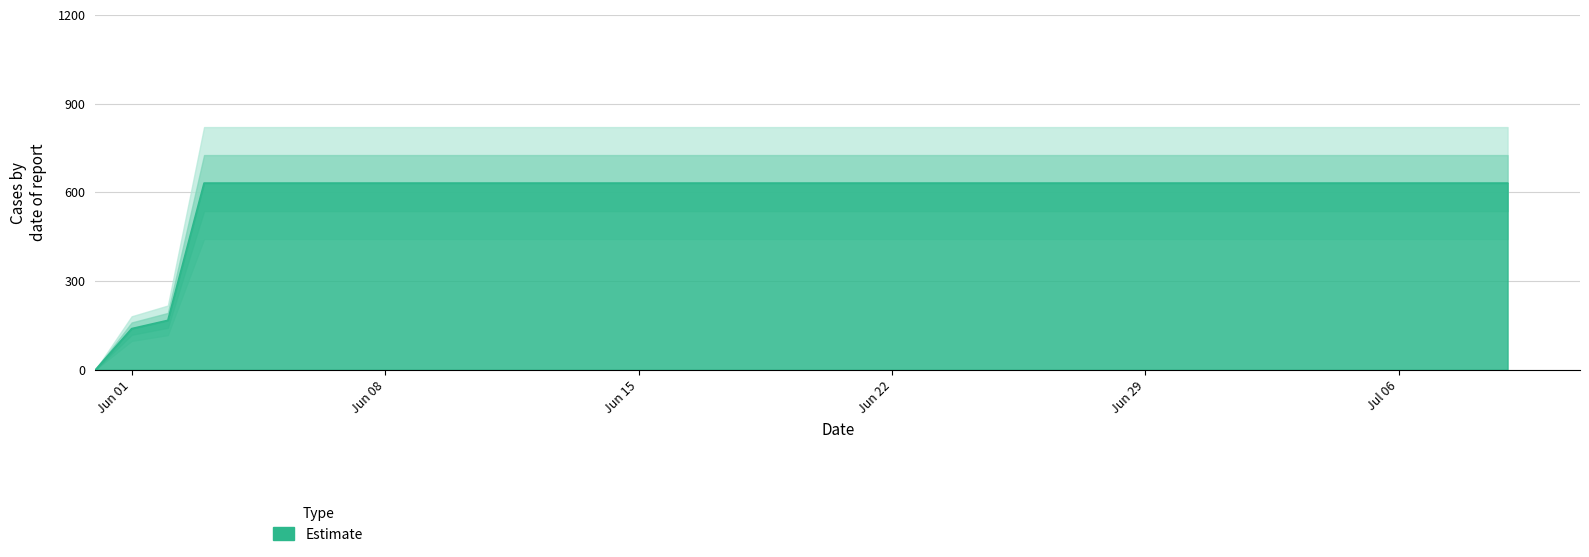

True or false: there are more than 0 points higher than both neighbors.

False